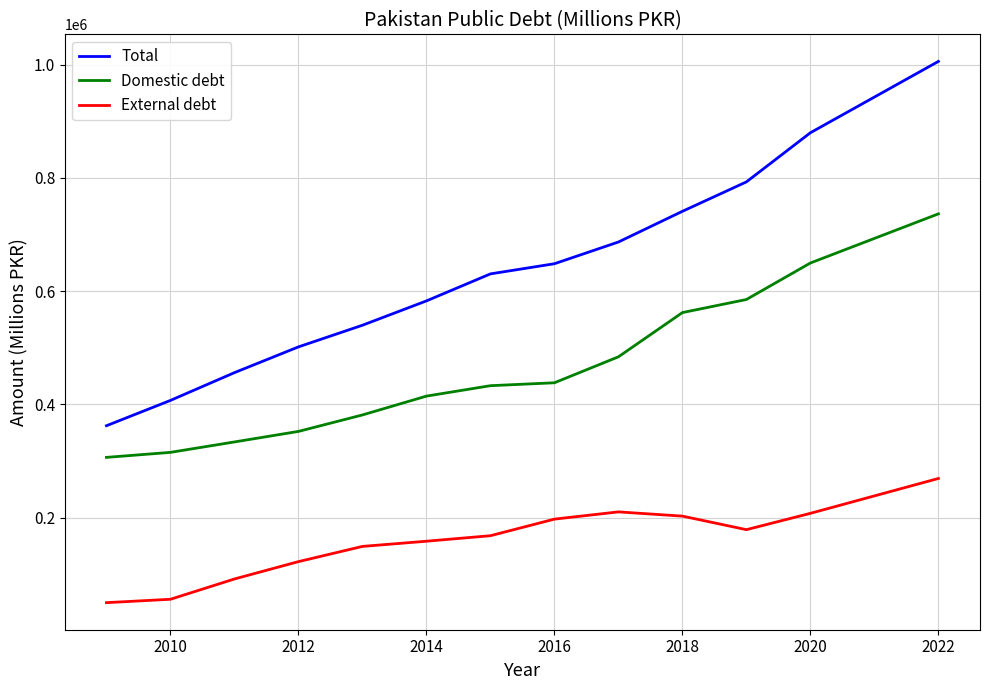

Which series has the widest spread of values?

Total